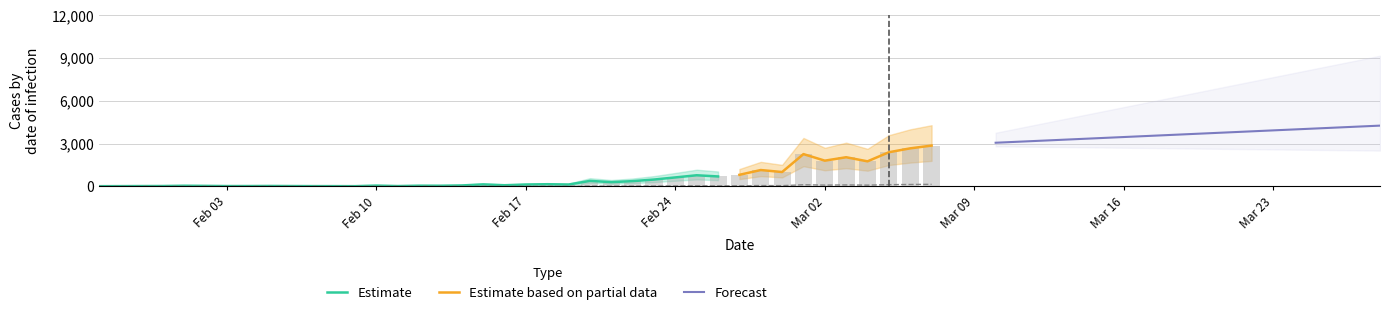

What is the total value across all series at 27/02/2020?

850.5